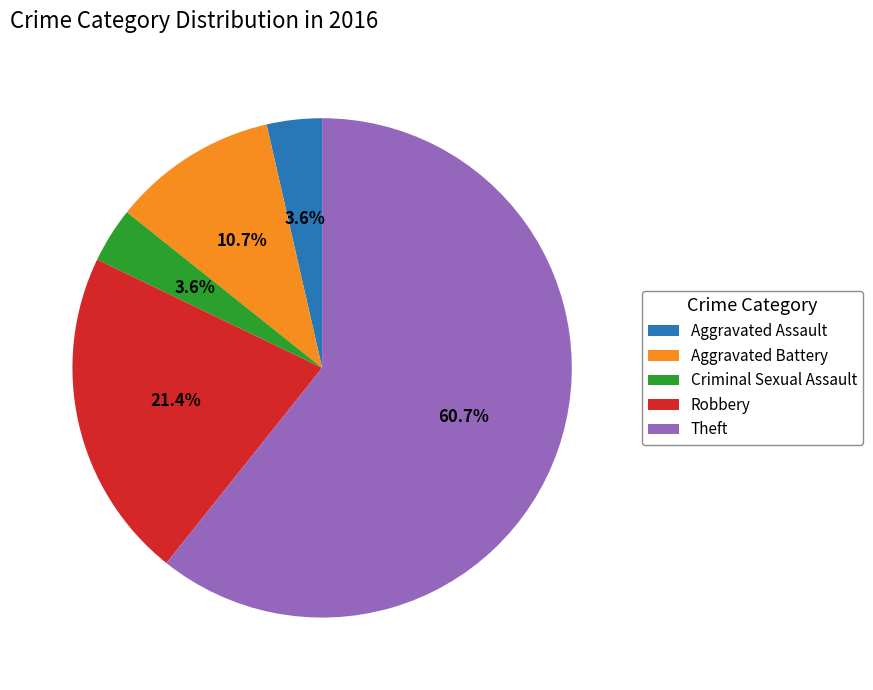

Which category has the biggest portion of the pie?

Theft